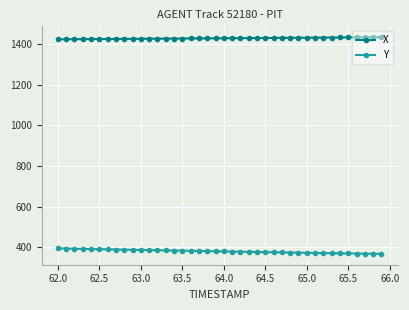

Which series has the largest total across all categories?

X